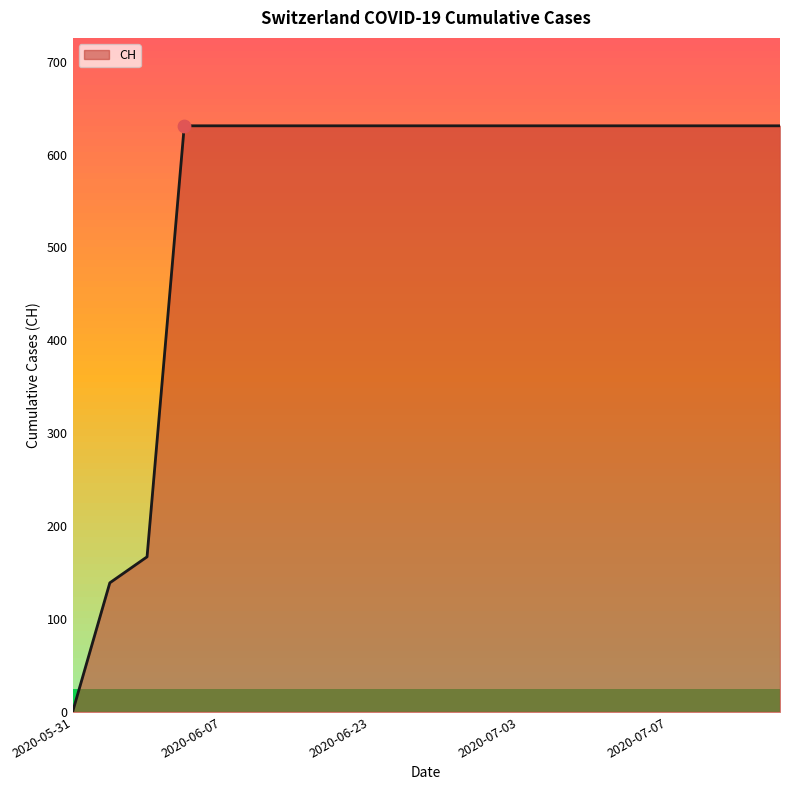

What is the maximum value shown in the chart?

631